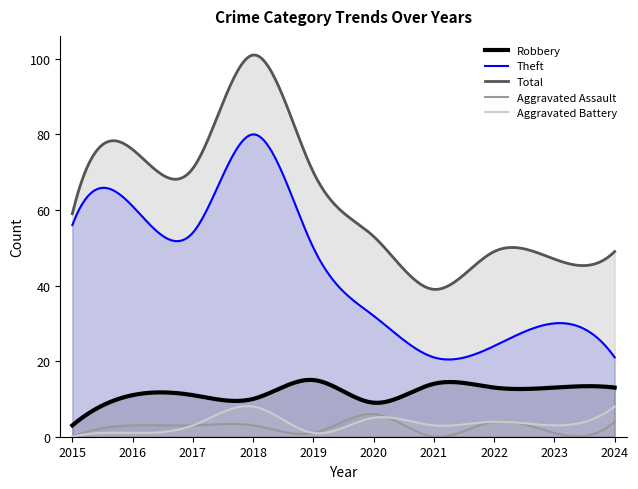

How many lines are shown in the chart?

5